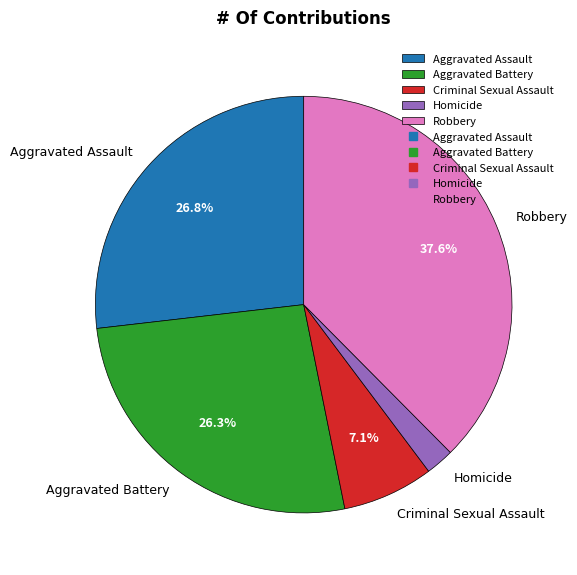

To the nearest percent, what is the difference between the largest and smallest slice percentages?

35%